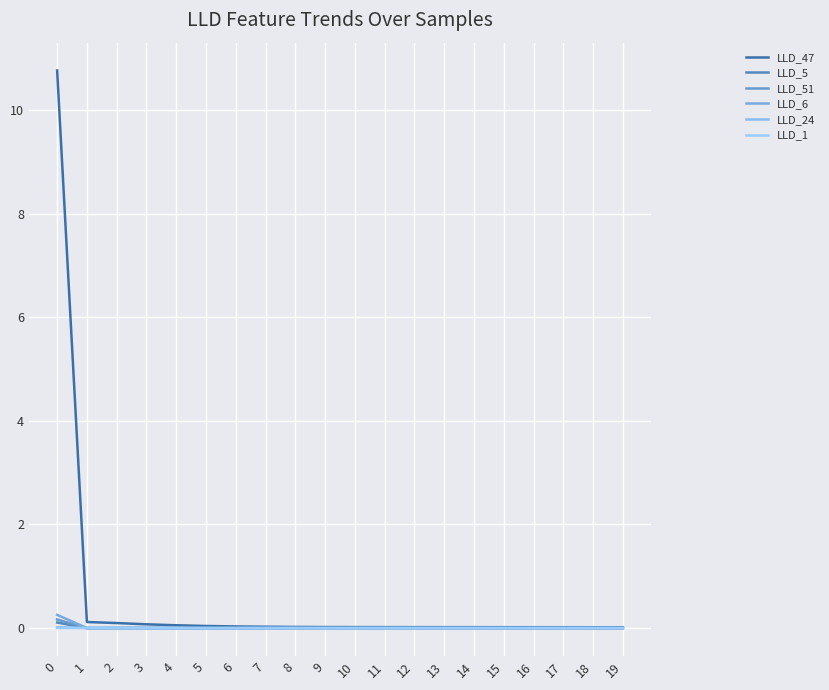

Rank the series by their maximum value, from highest to lowest.

LLD_47, LLD_6, LLD_51, LLD_5, LLD_24, LLD_1